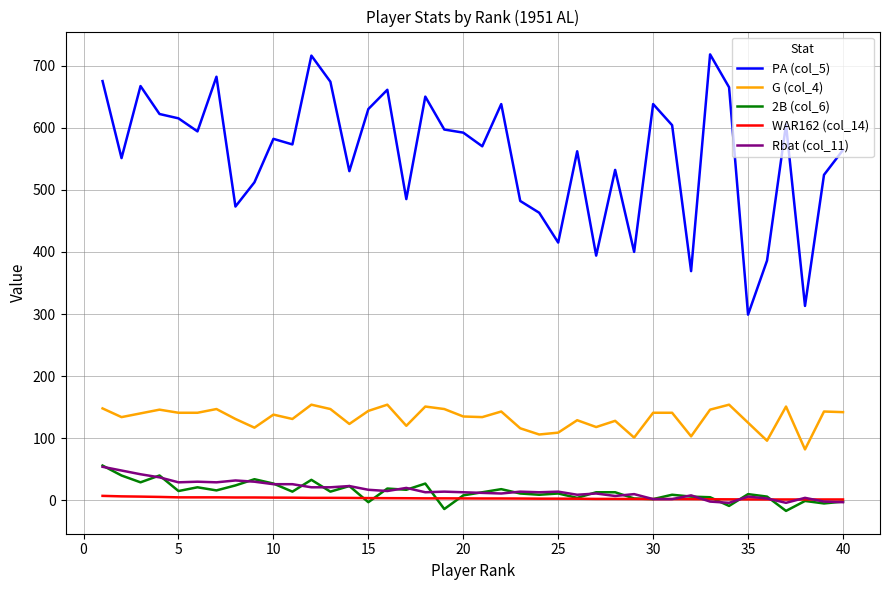

Does the chart display data point markers on the line(s)?

No